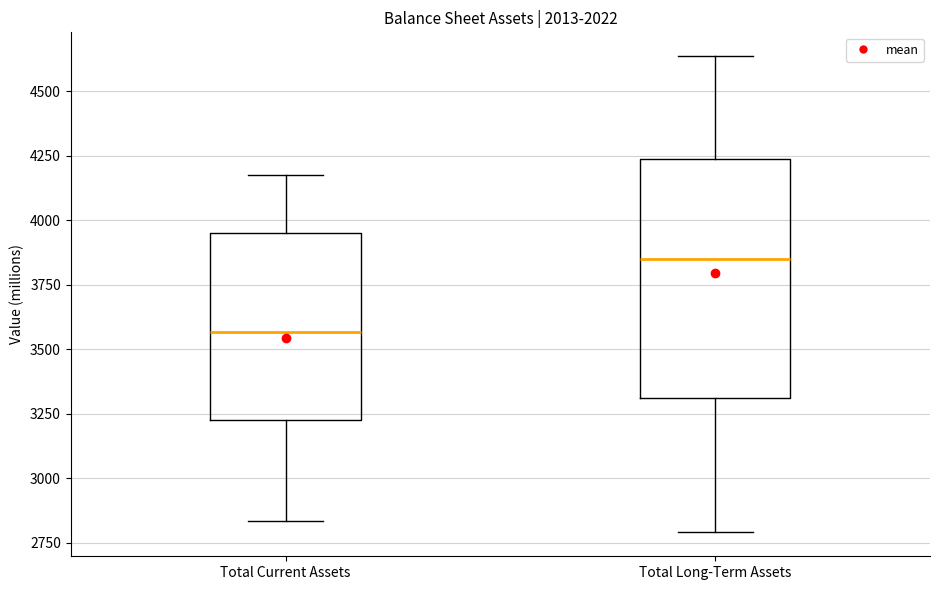

Where is the upper edge of the box for Total Long-Term Assets on the y-axis? The values are not printed on the chart, so give them approximately, as read against the axis.

4250